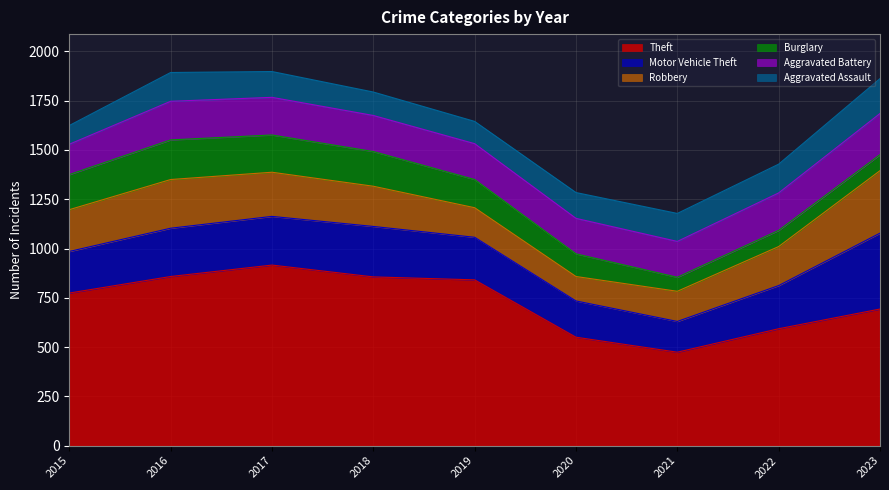

What is the spread (max minus min) of values at 2020?

435